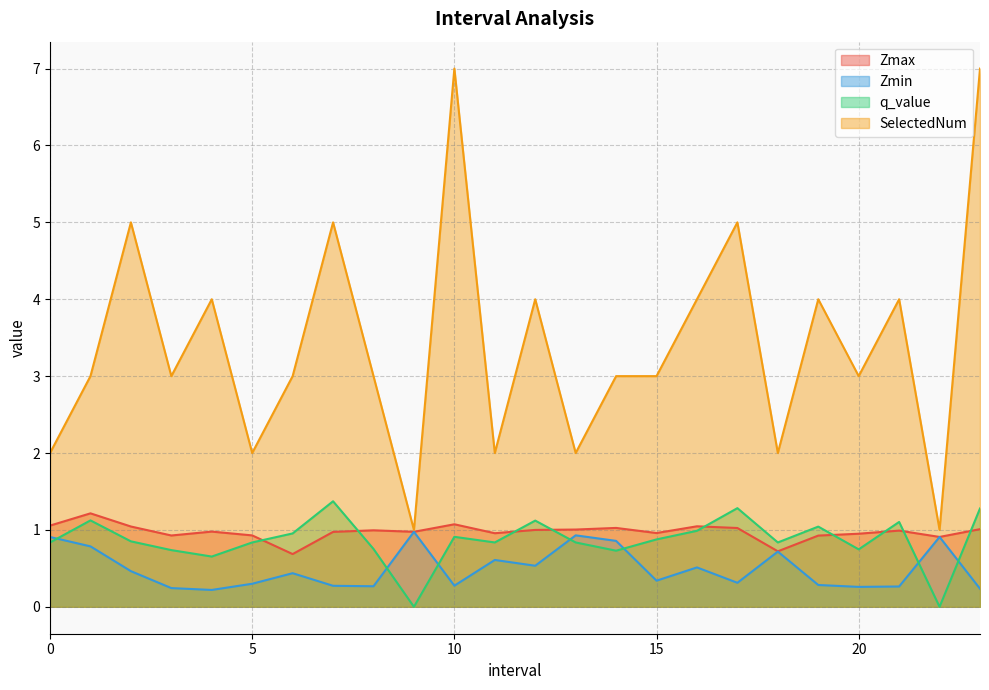

Does the chart display data point markers on the line(s)?

No